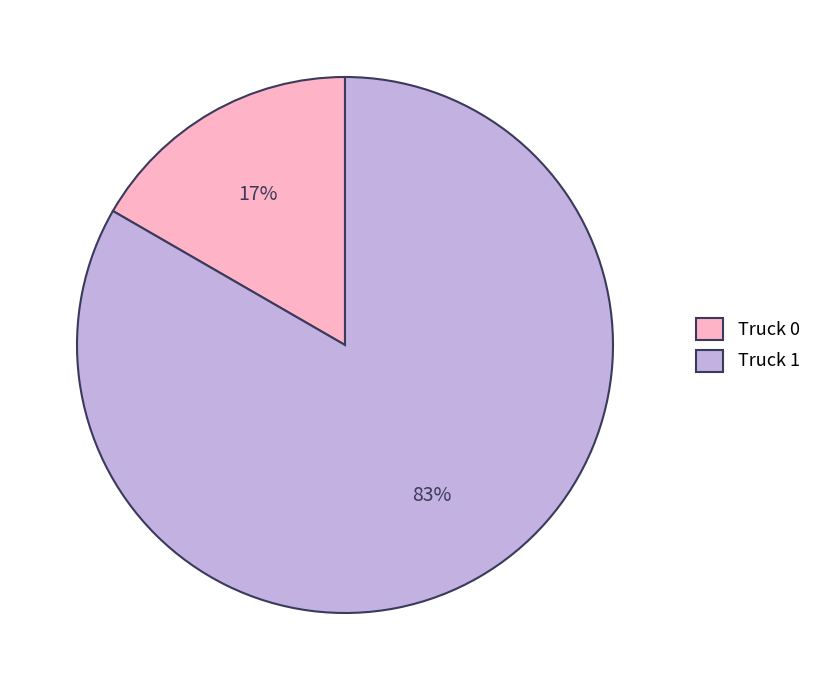

Combined, do Truck 0 and Truck 1 account for over 50%?

Yes